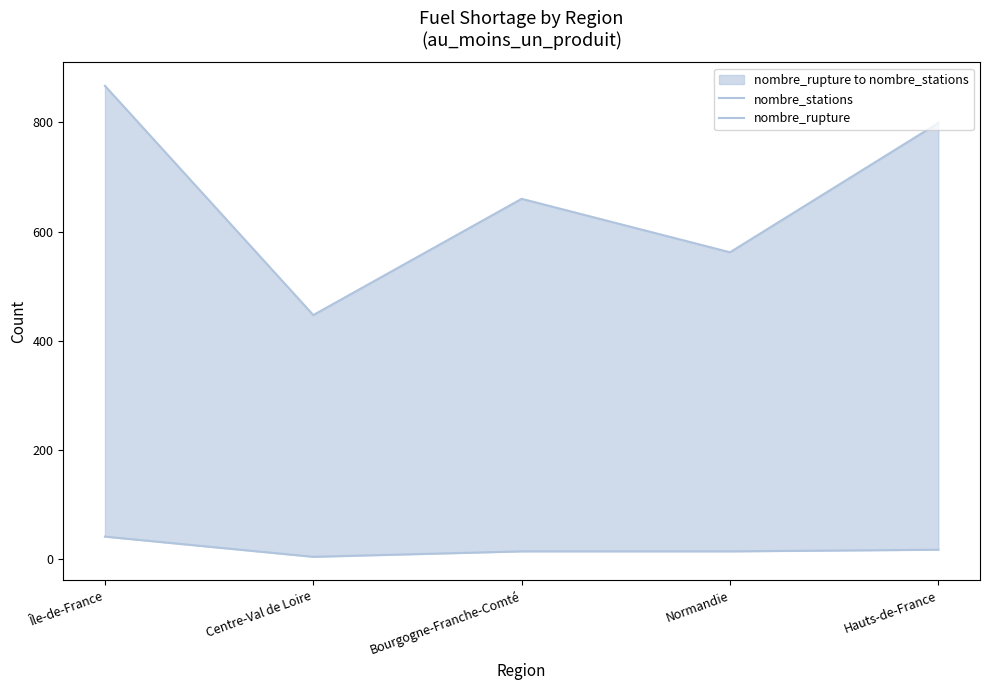

True or false: nombre_stations has more than 0 points higher than both neighbors.

True